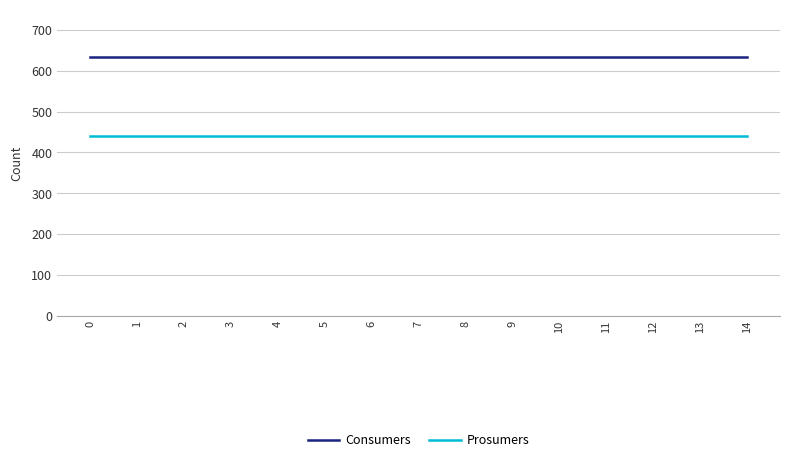

At how many categories does at least one series exceed 505?

15